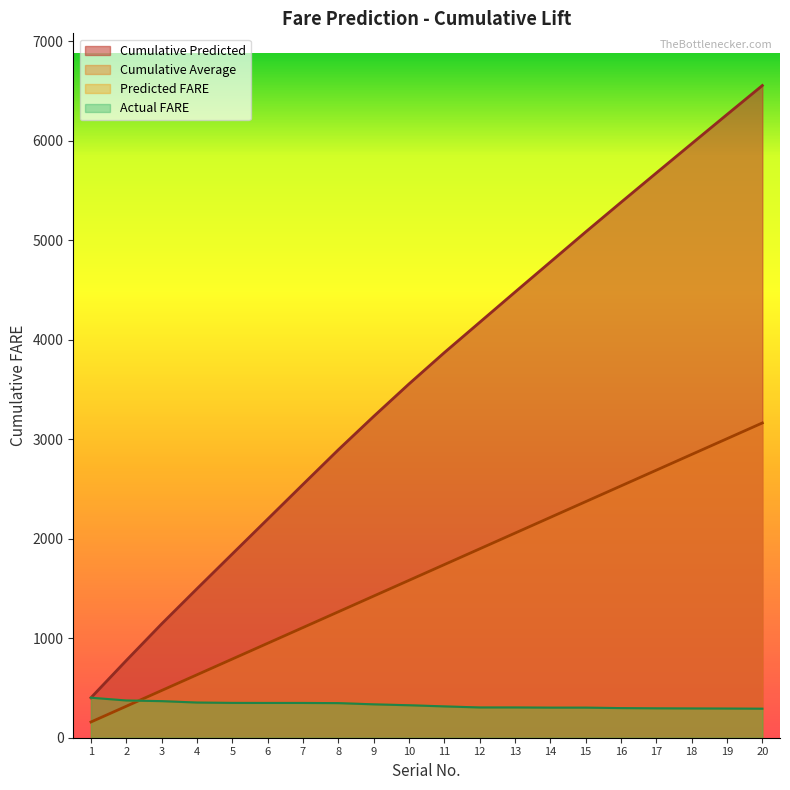

How many lines are shown in the chart?

4